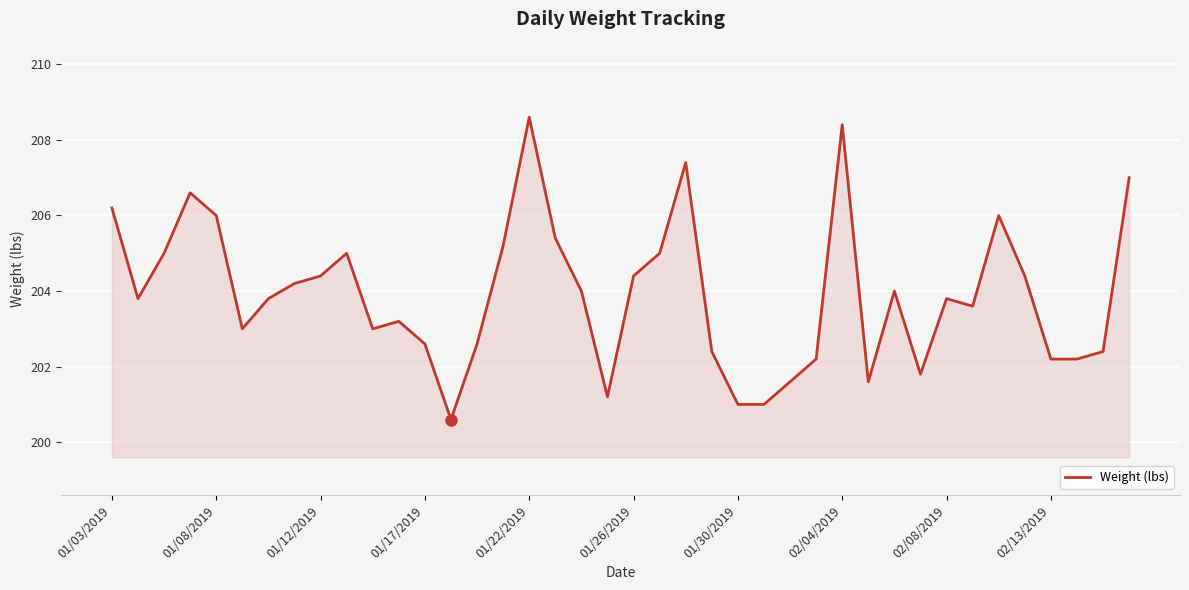

What is the minimum value shown in the chart?

200.6